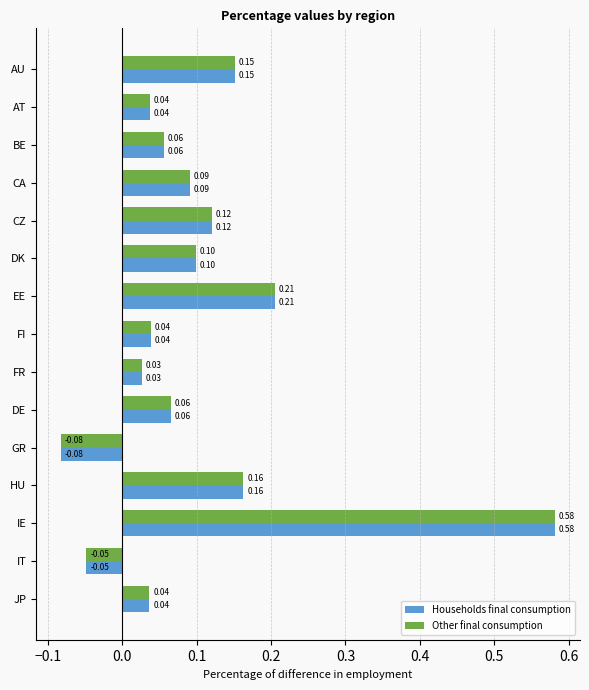

How many positive values does the Other final consumption series have?

13